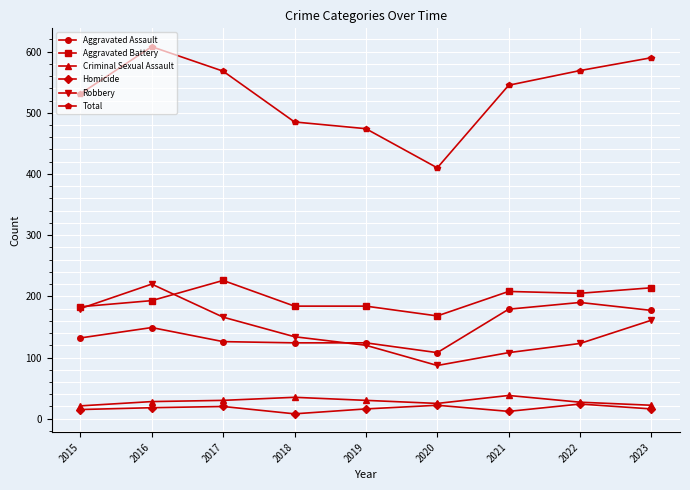

The Aggravated Battery series shows 193 at 2016. True or false?

True